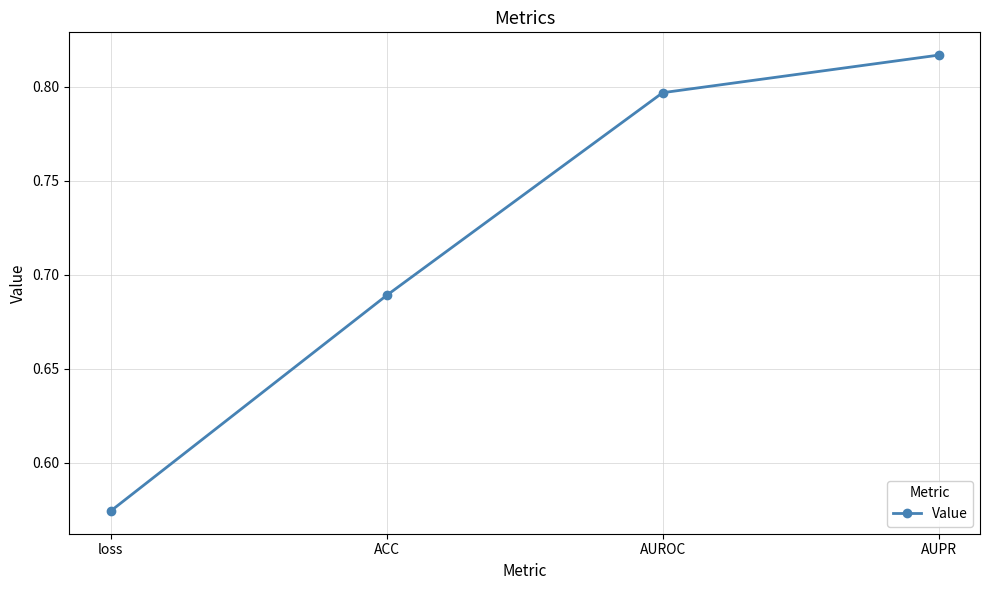

What is the sum of all values?

2.9